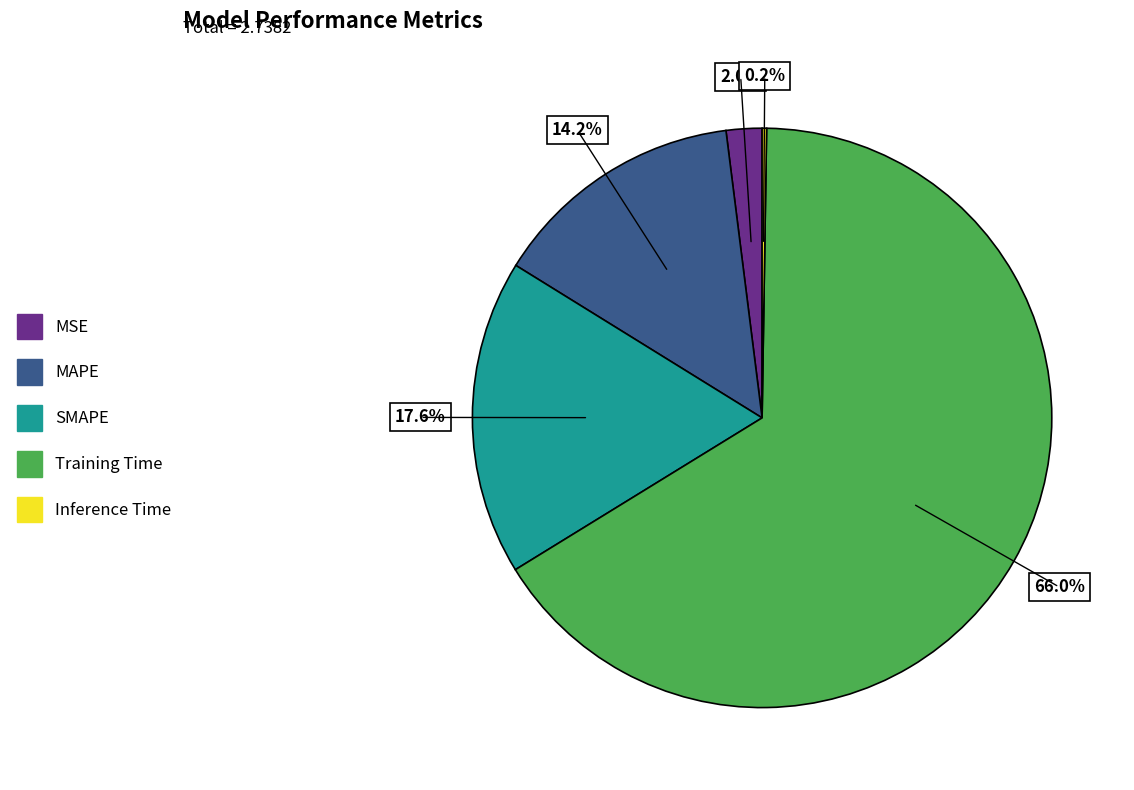

Which category has the biggest portion of the pie?

Training Time